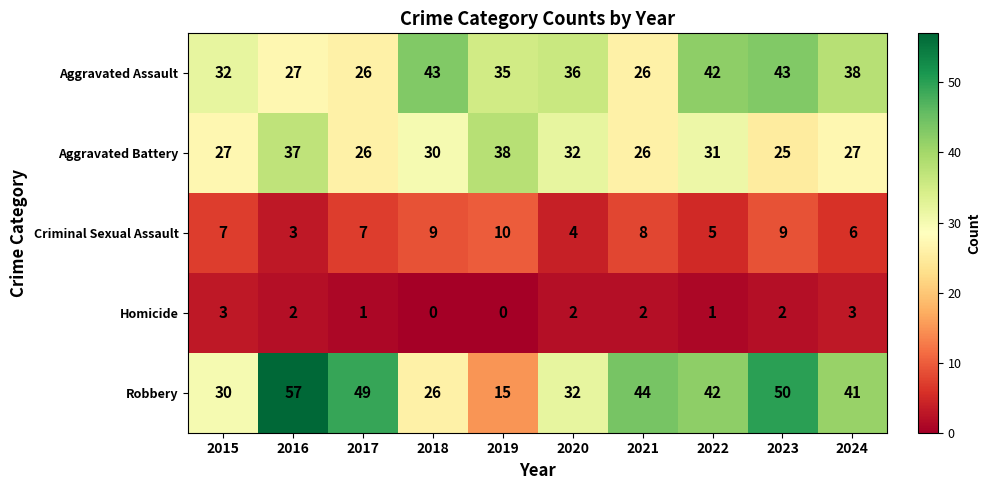

Is it true that Aggravated Battery equals 48 at 2015?

False